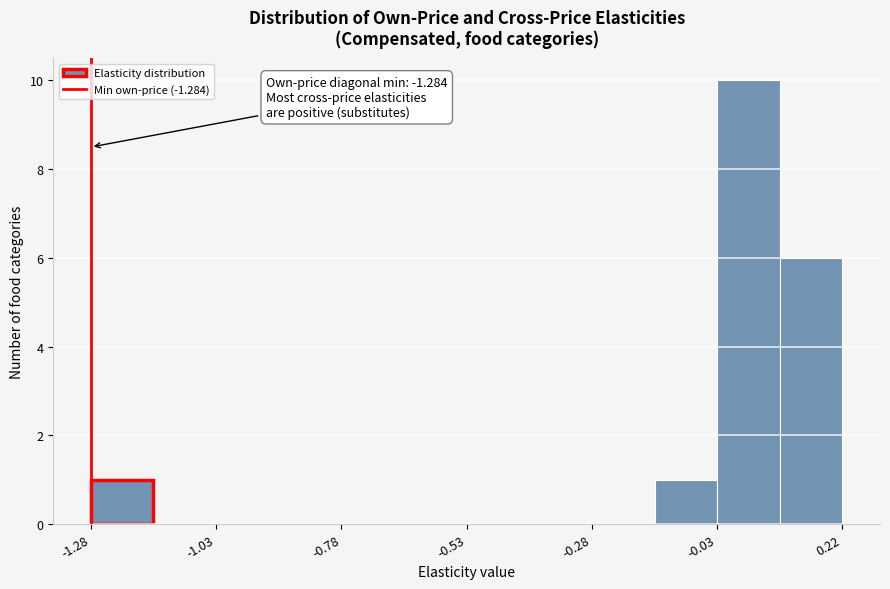

Read against the x-axis, roughly where is the centre of the tallest bar?

0.05